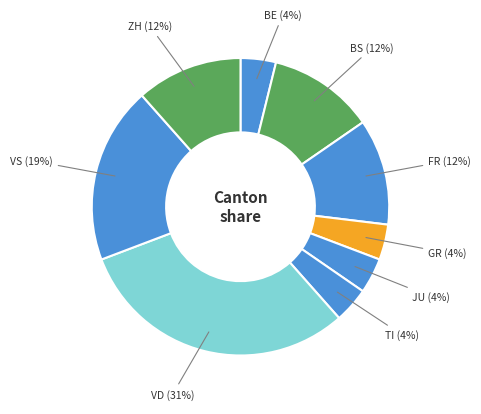

How many slices are in this pie chart?

9